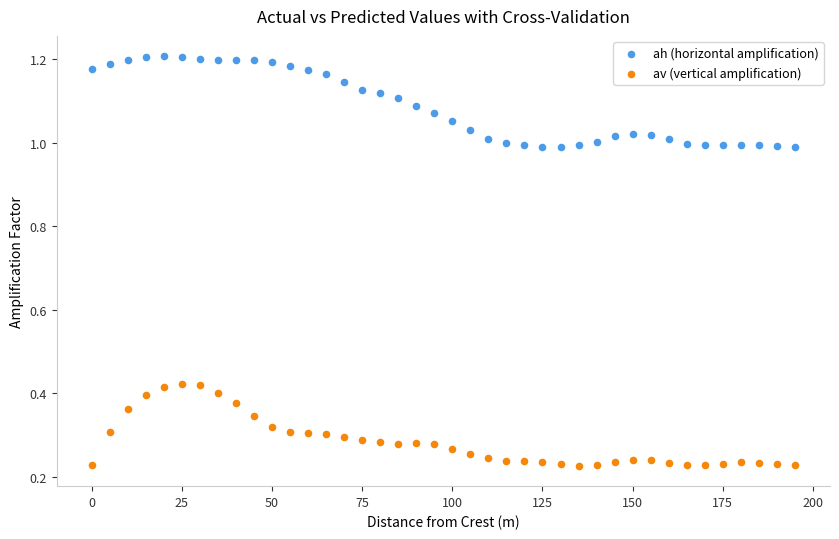

What are all the series names shown in the legend?

ah (horizontal amplification), av (vertical amplification)